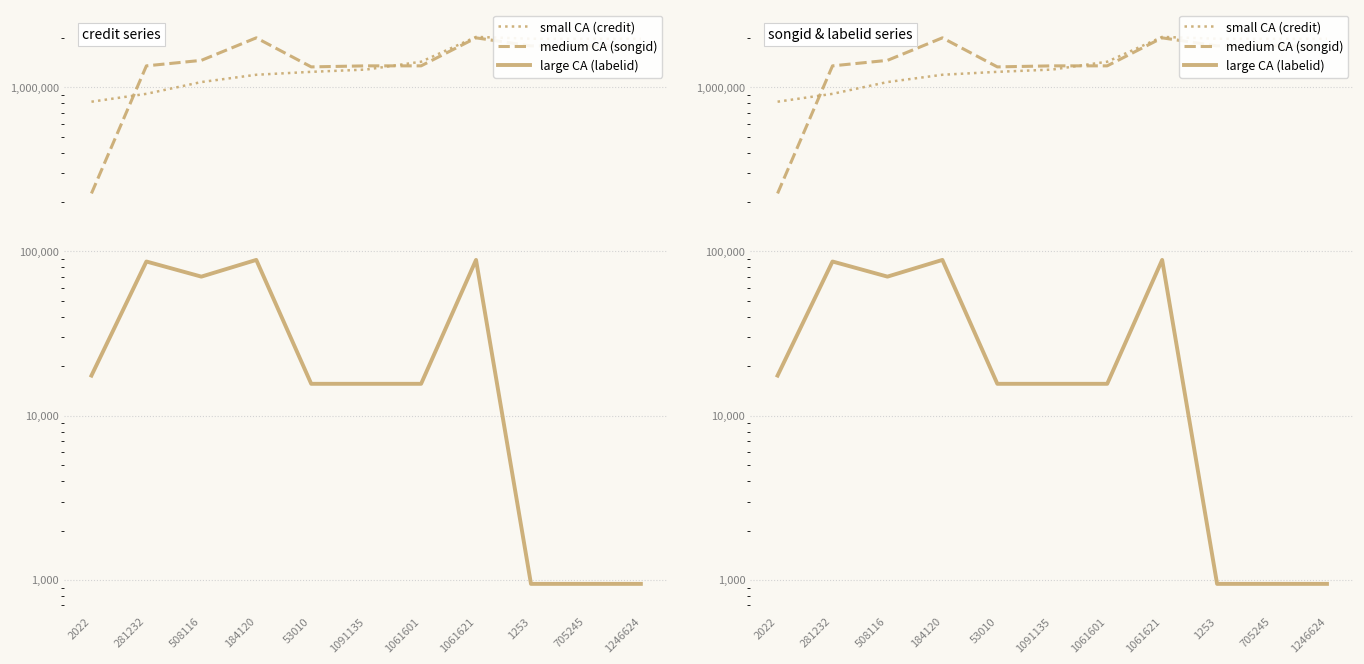

What is the total value across all series at 1253?

3760265